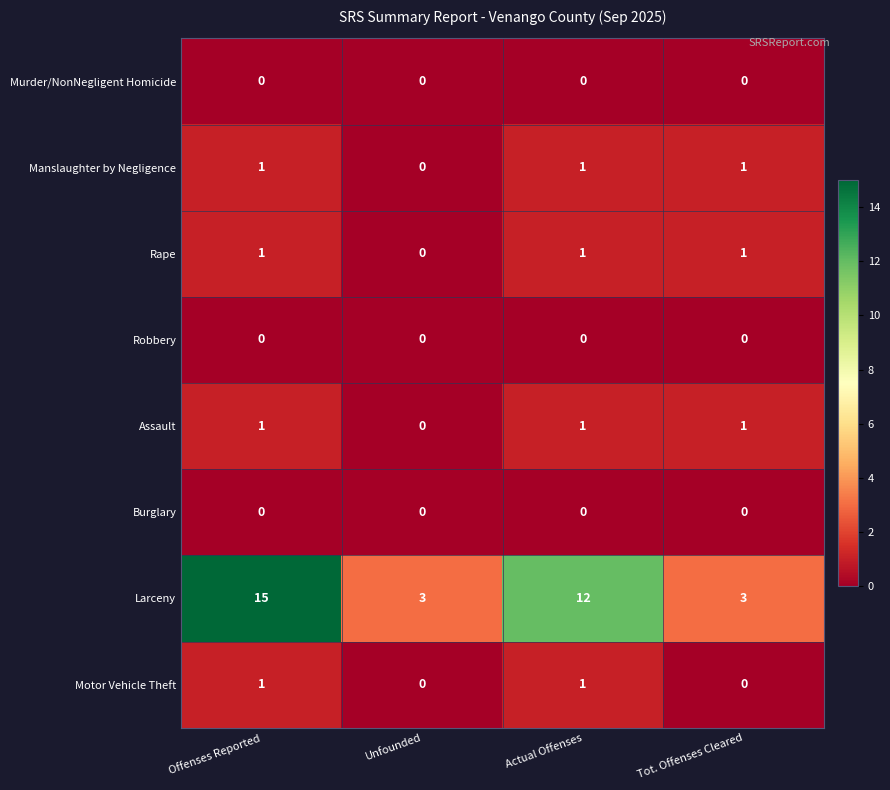

Which series has the largest total across all categories?

Larceny